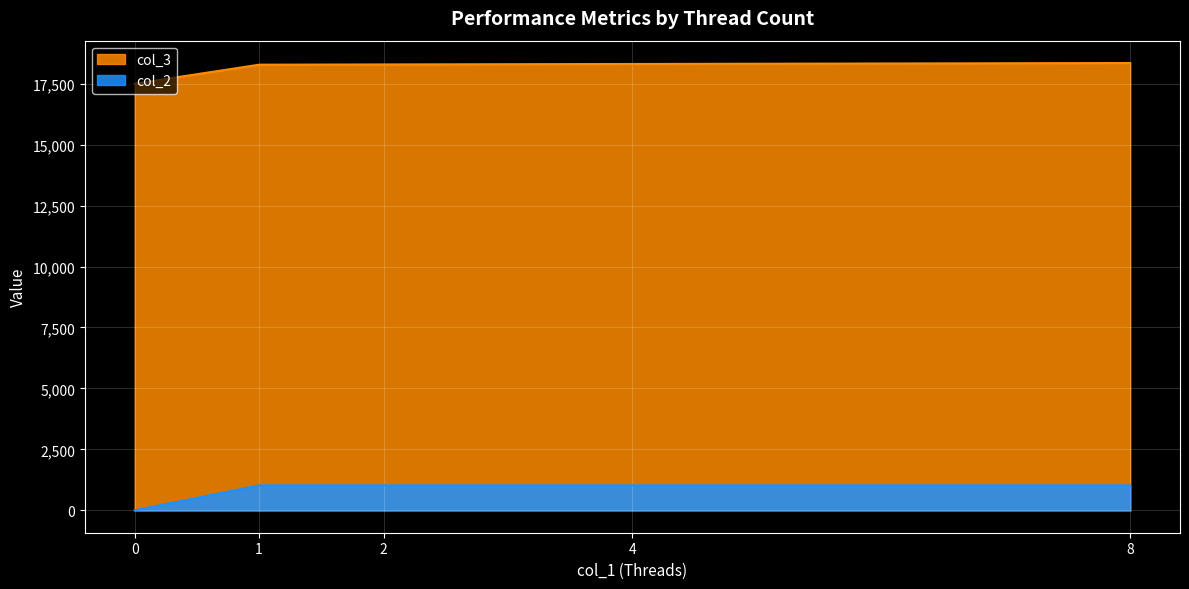

What is the maximum value shown in the chart?

18345